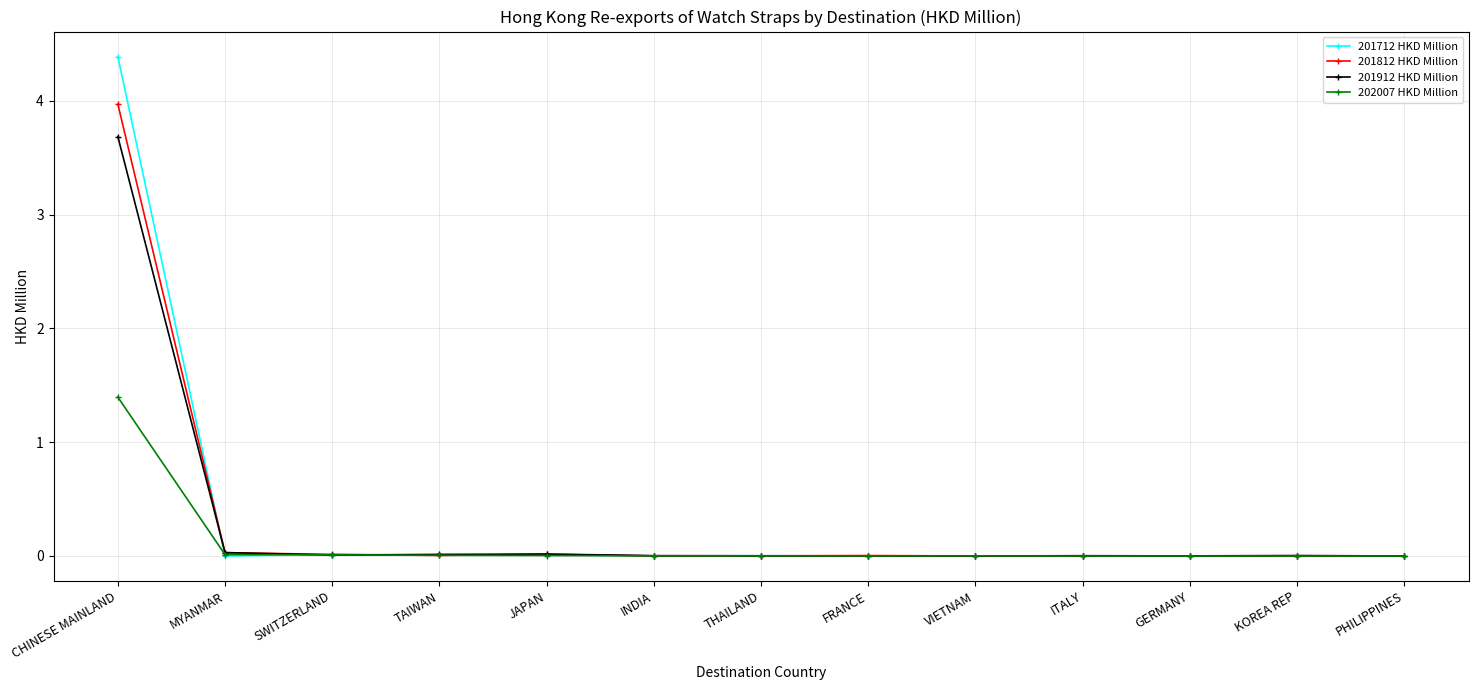

List the series in order of their peak value, lowest first.

202007 HKD Million, 201912 HKD Million, 201812 HKD Million, 201712 HKD Million